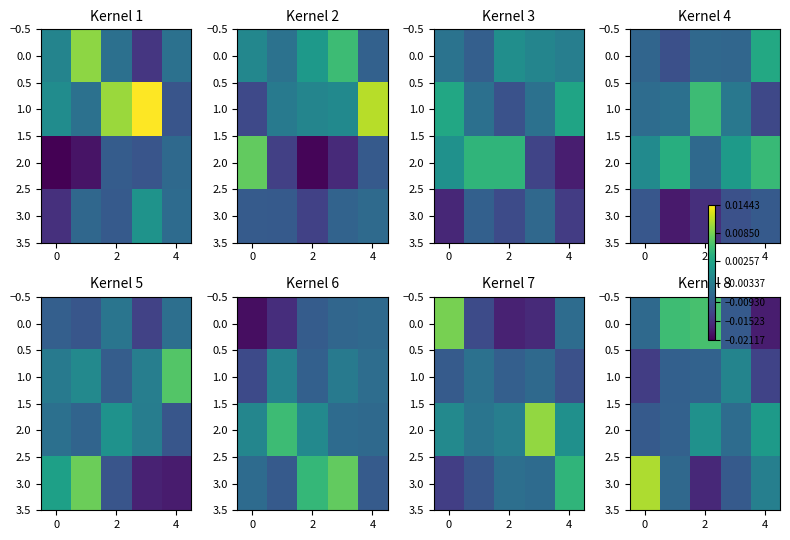

Count the 0.0 values in the range 0 to 1.

2